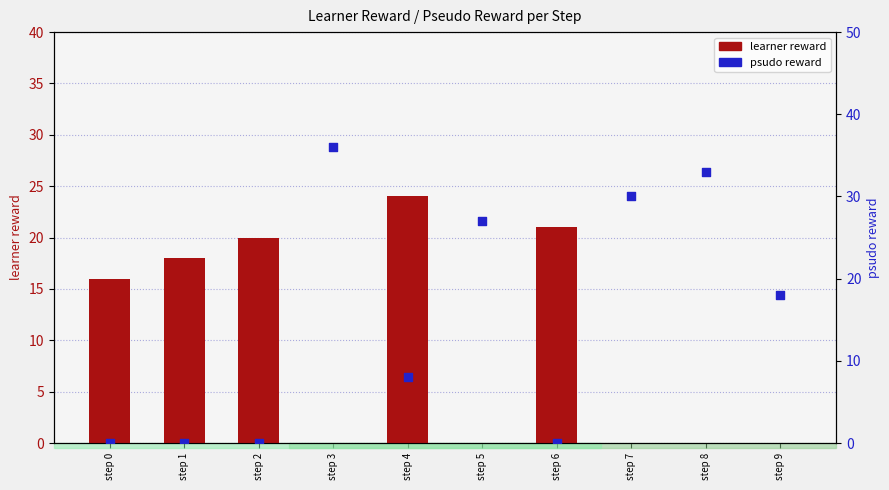

Which series has the largest total across all categories?

psudo reward